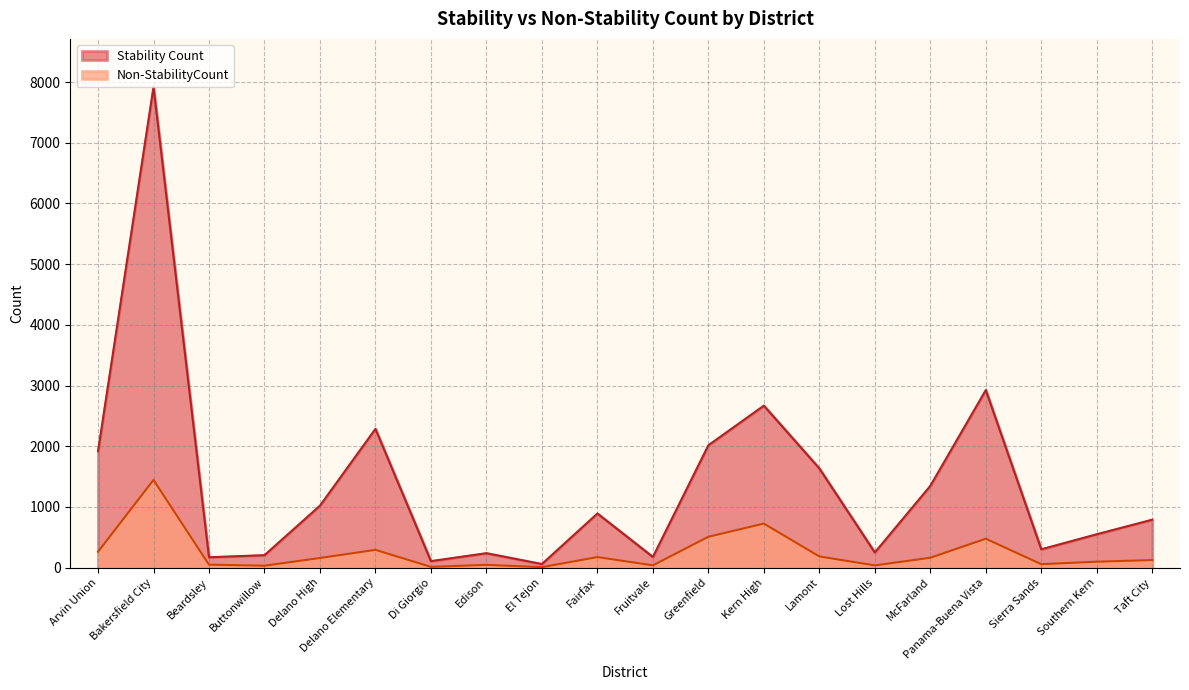

What is the average value of the Non-StabilityCount series?

245